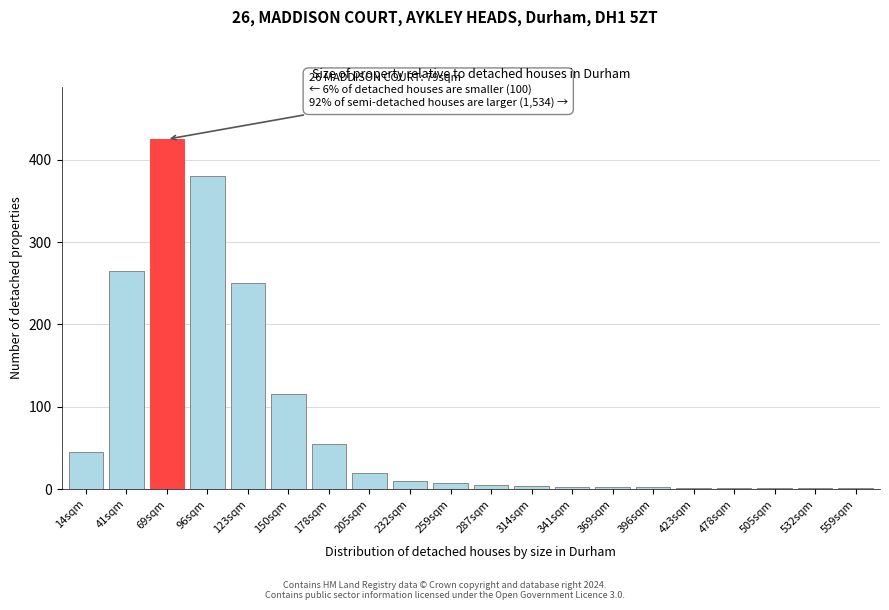

At which label is the value closest to 213?

123sqm